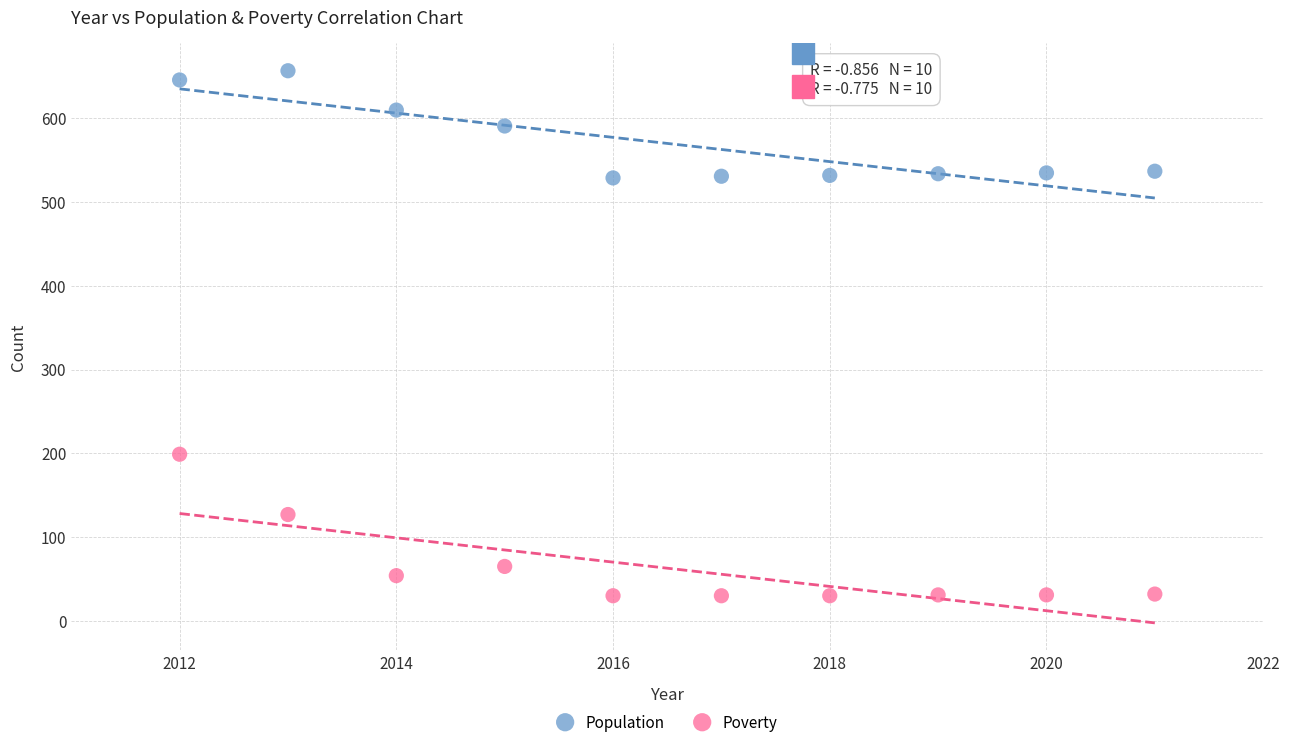

What is the X range (max minus min) for the scatter plot?

9